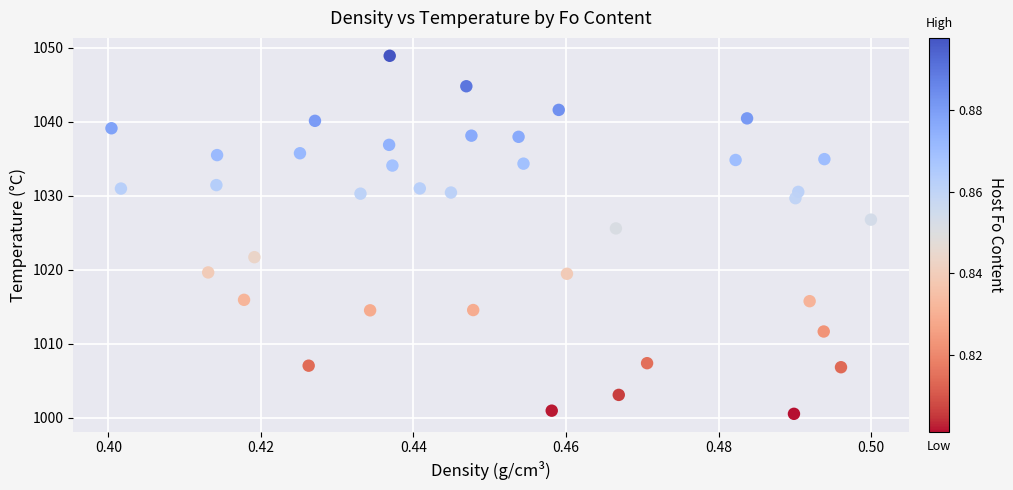

What Y value in the scatter plot is closest to 1024?

1025.6